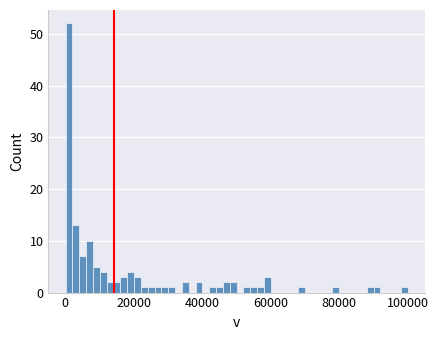

Read against the x-axis, roughly where is the centre of the tallest bar?

2000